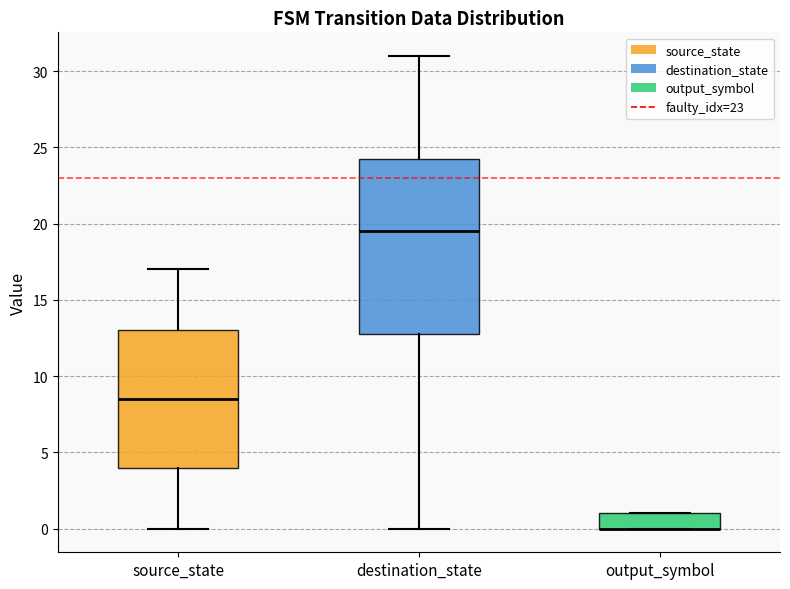

Reading left to right, read every box against the y-axis: the position of its median line, the range the box covers, and the ends of its whiskers. The values are not printed on the chart, so give them approximately, as read against the axis.

source_state: median 8.5, box 4.0 to 13.0, whiskers 0.0 to 17.0
destination_state: median 19.5, box 13.0 to 24.5, whiskers 0.0 to 31.0
output_symbol: median 0.0 (drawn on the box's lower edge), box 0.0 to 1.0, whiskers 0.0 to 1.0